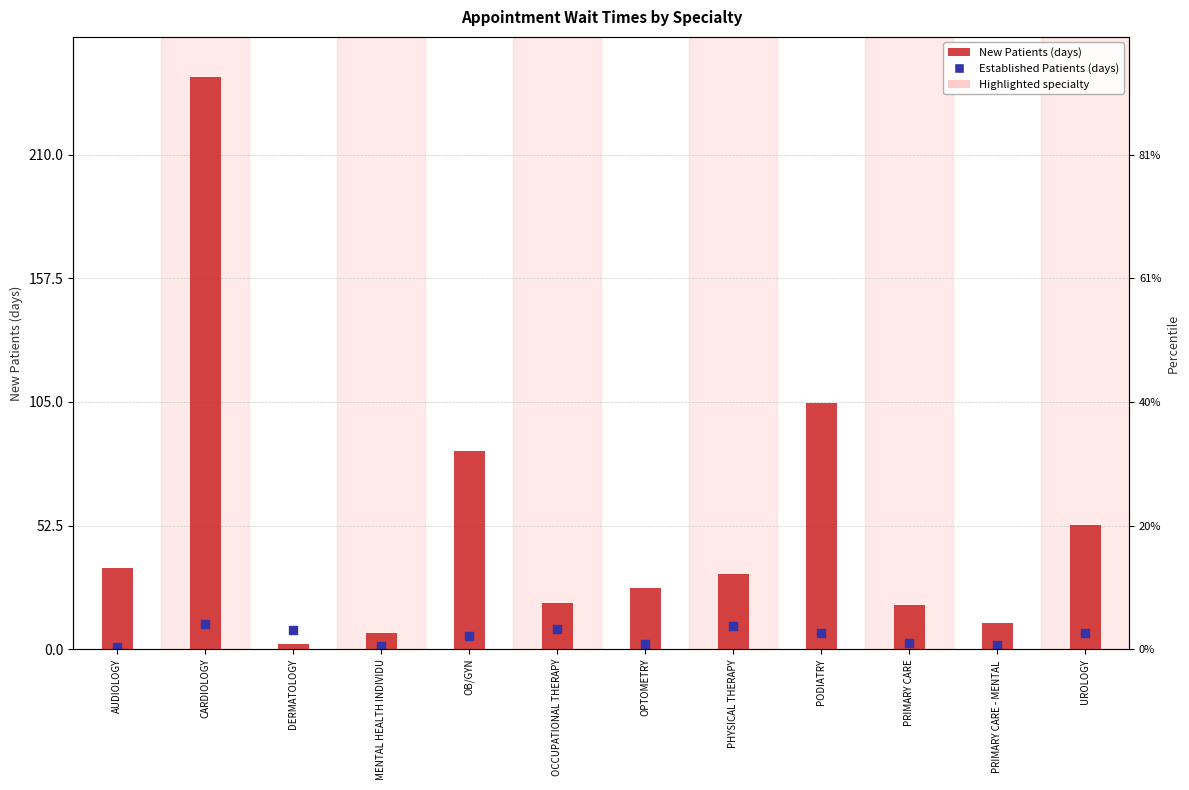

At how many categories does at least one series exceed 193?

1